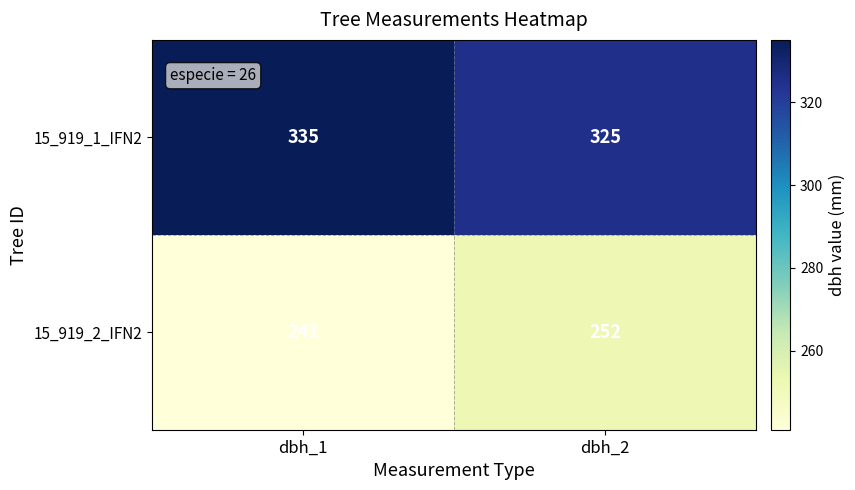

How many categories are shown in the chart?

2